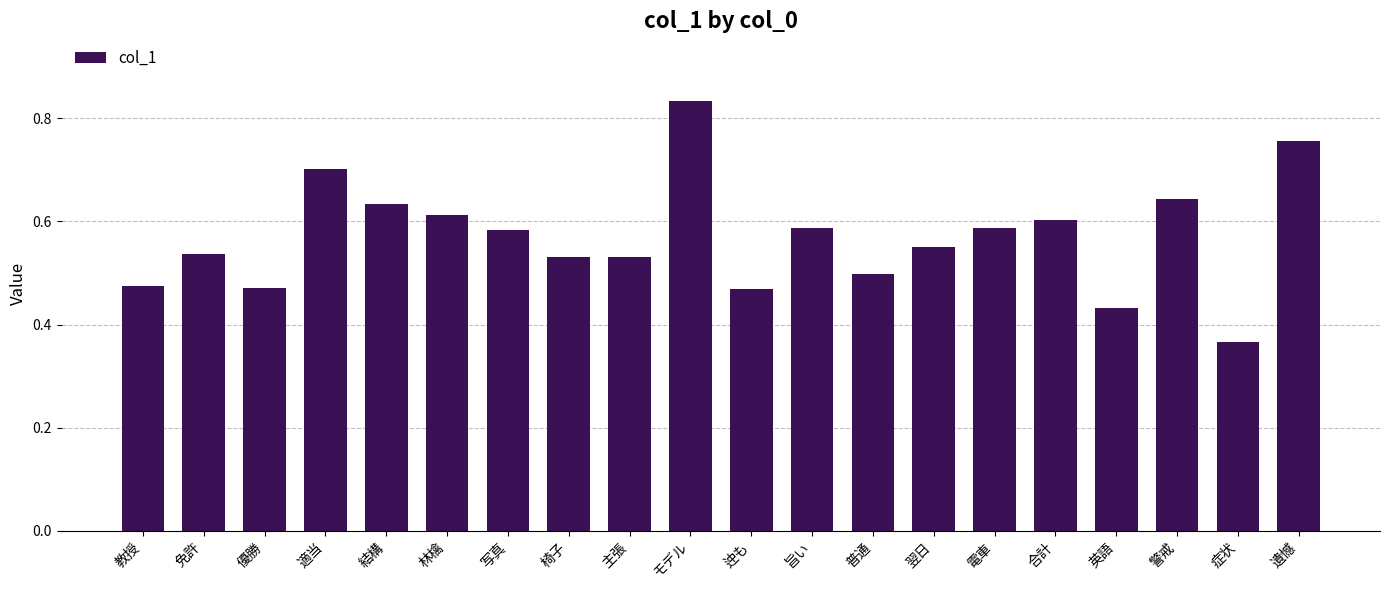

Are the bars grouped side by side (vs. stacked)?

No